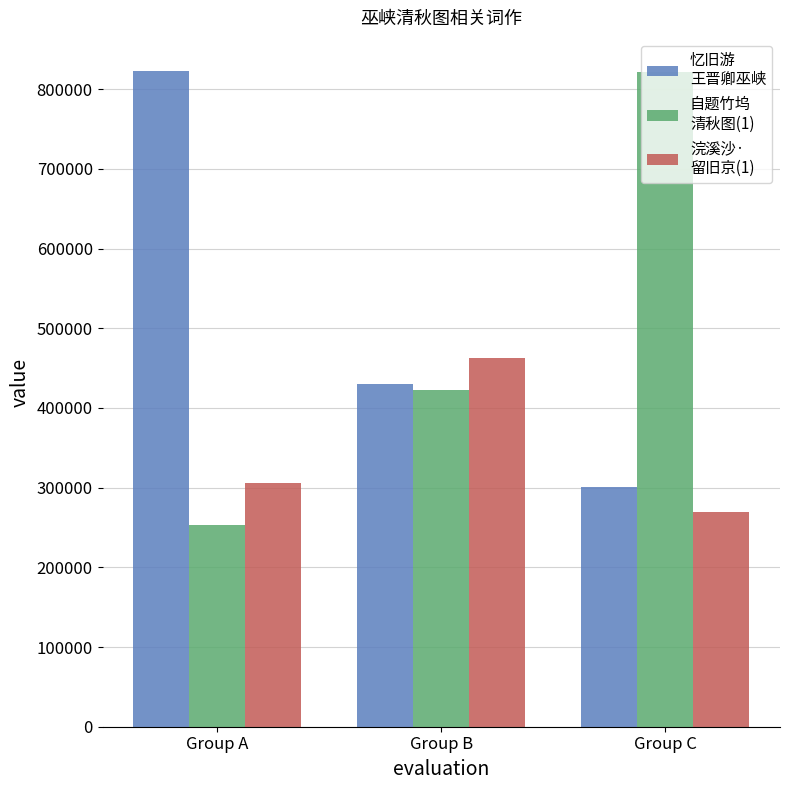

What is the total value across all series at Group C?

1390652